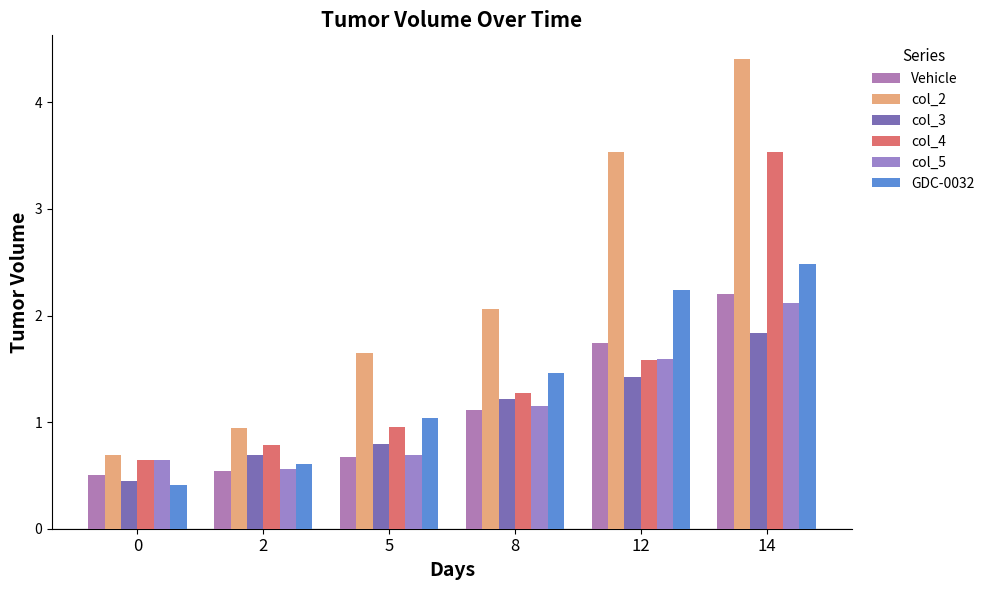

Which series has the largest range (max minus min)?

col_2